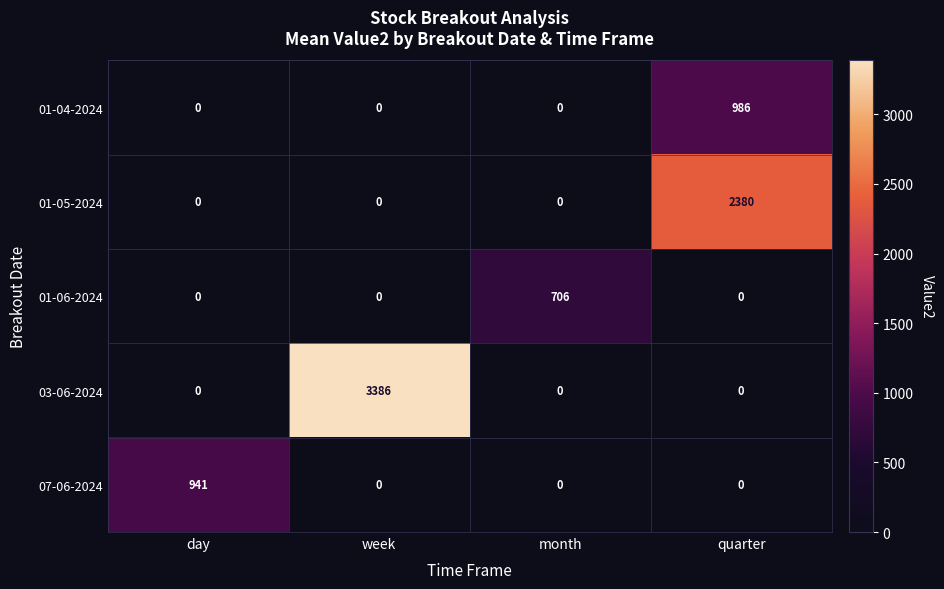

Which series has the largest range (max minus min)?

03-06-2024